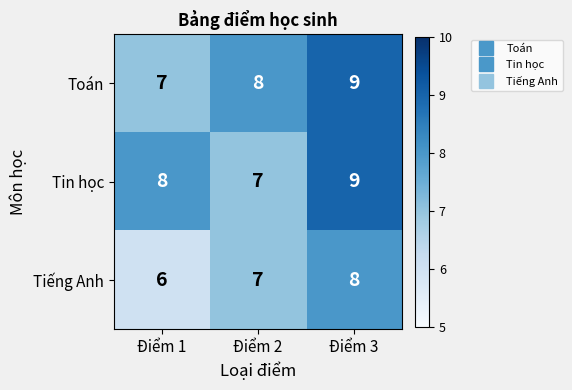

What is the average value of the Tiếng Anh series?

7